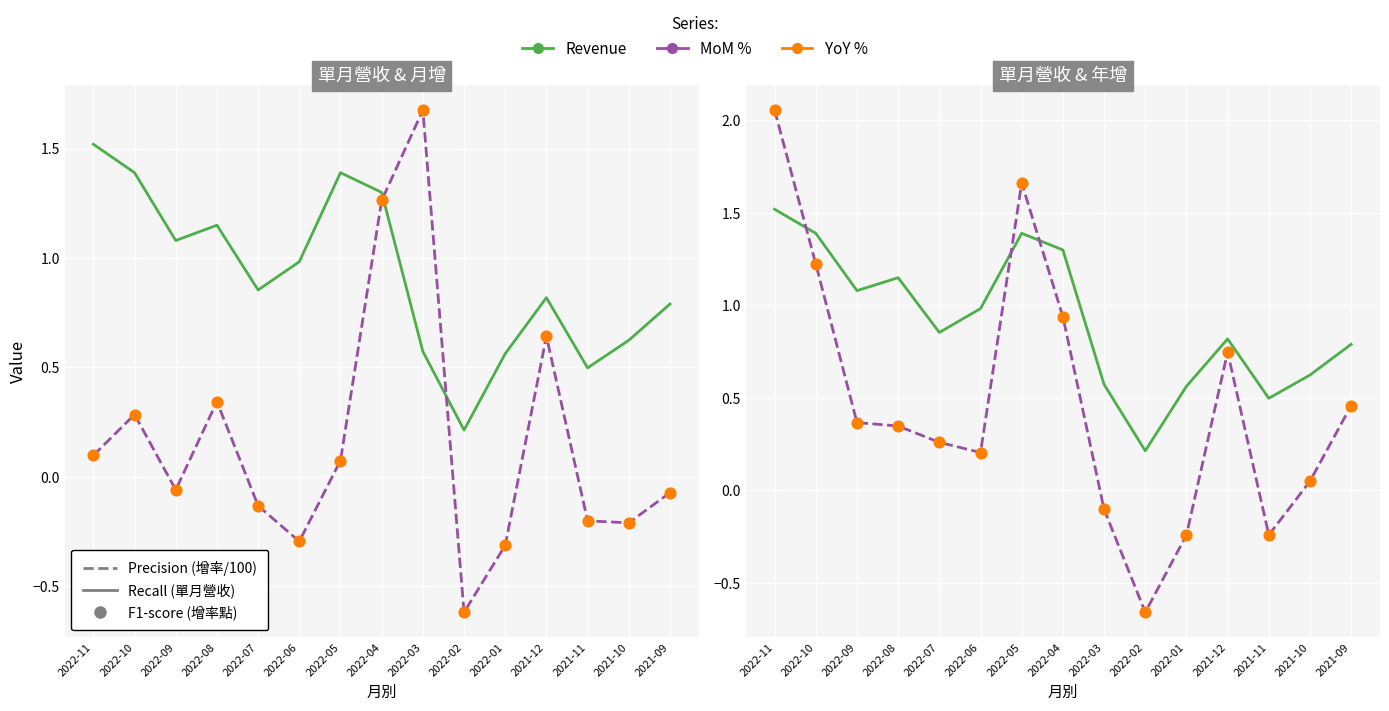

At which category is the sum across all series the highest?

2022-11